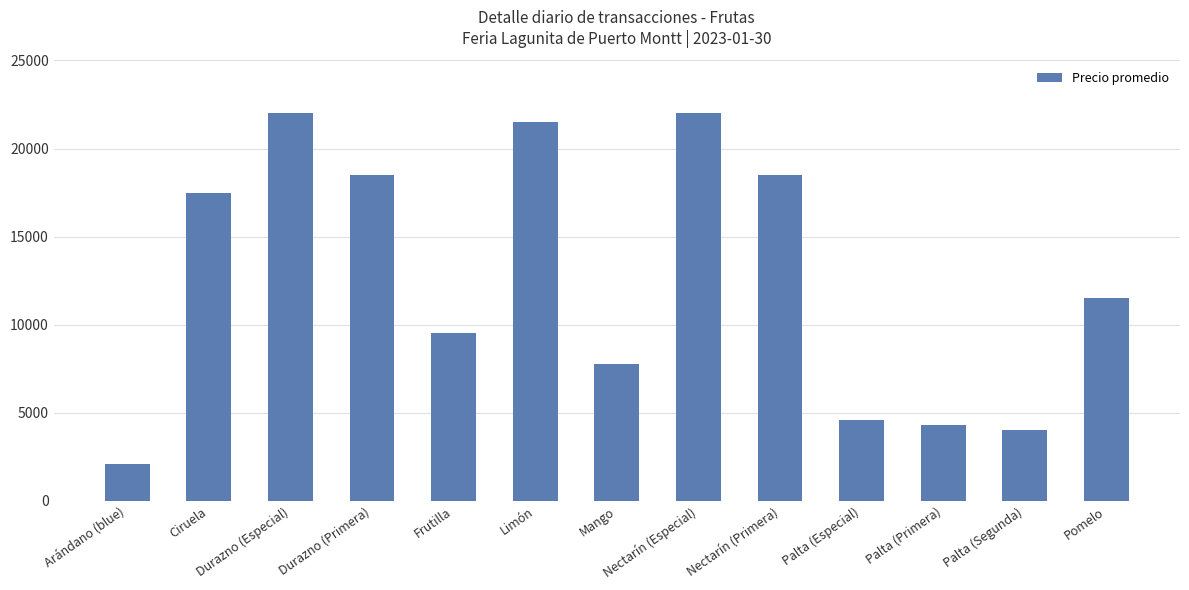

What is the value of the 11th bar from the left?

4300